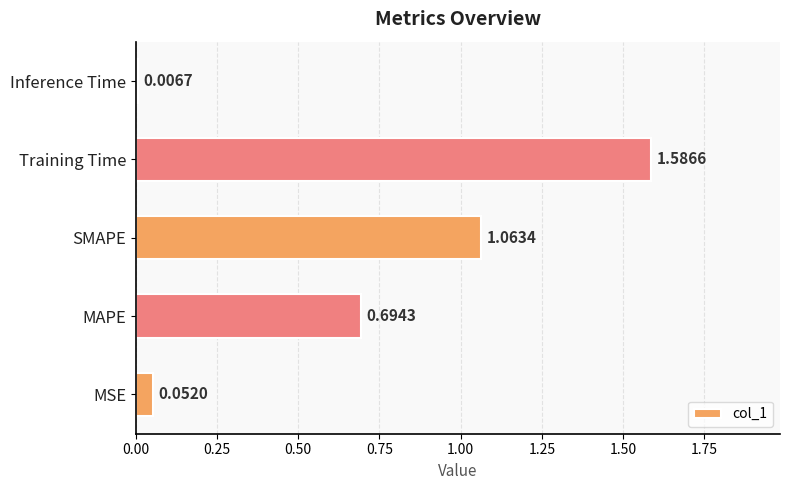

Are the bars horizontal?

Yes